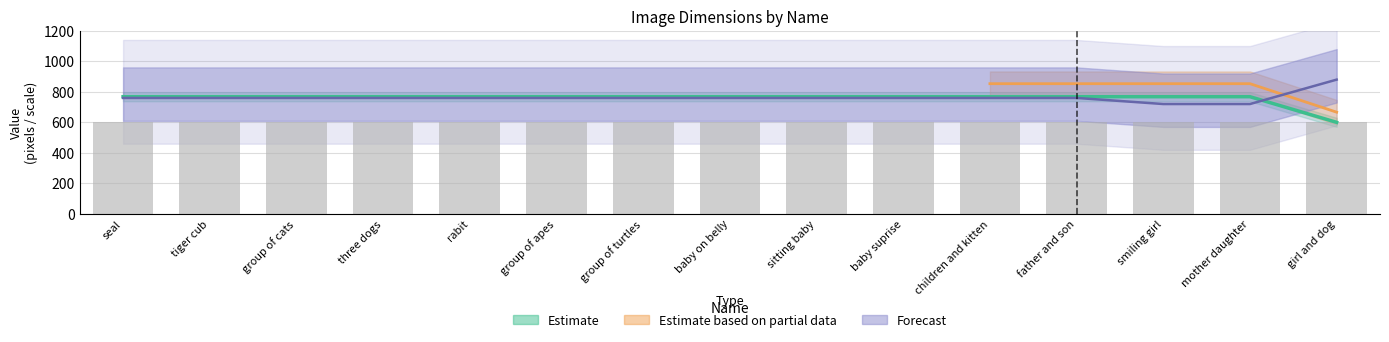

The value of pic_width at group of turtles is 768.0. True or false?

True